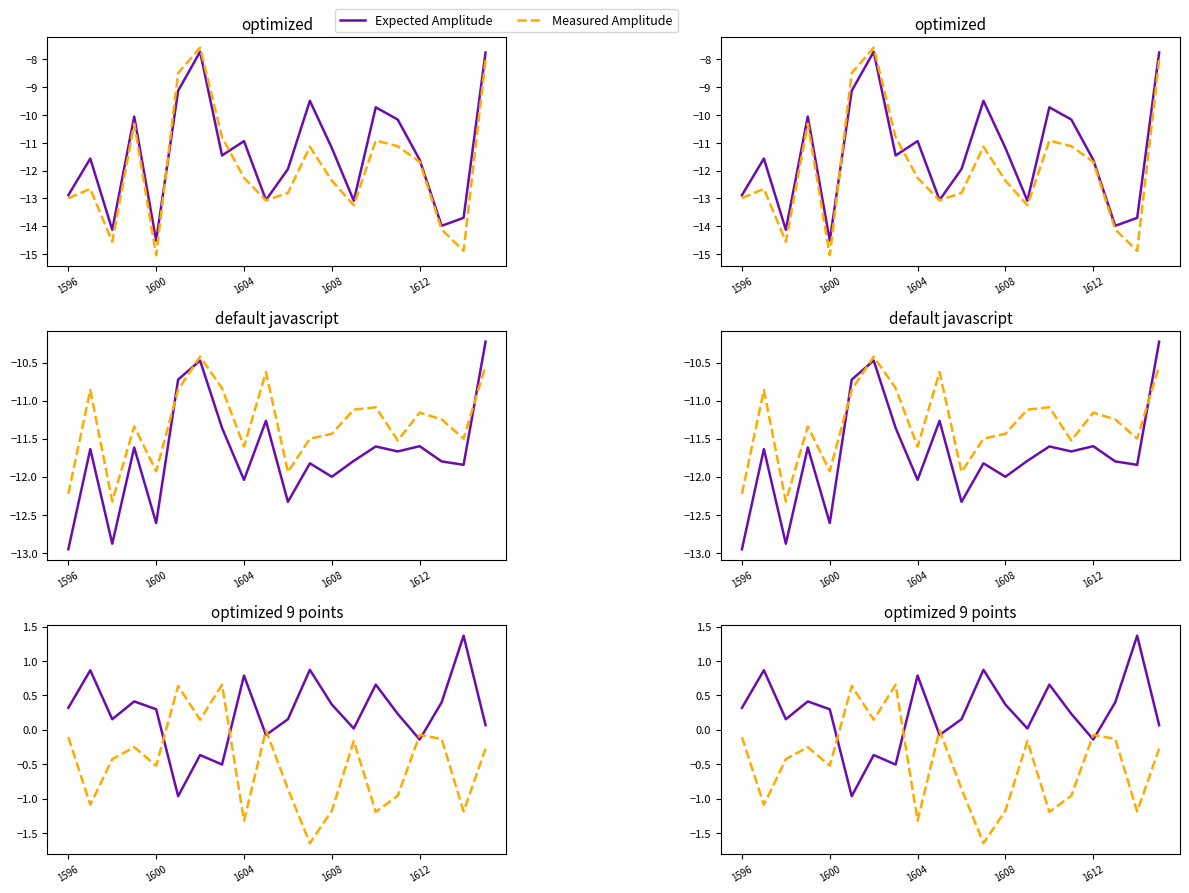

In Expected Amplitude, how many points are lower than both neighbors (excluding endpoints)?

6